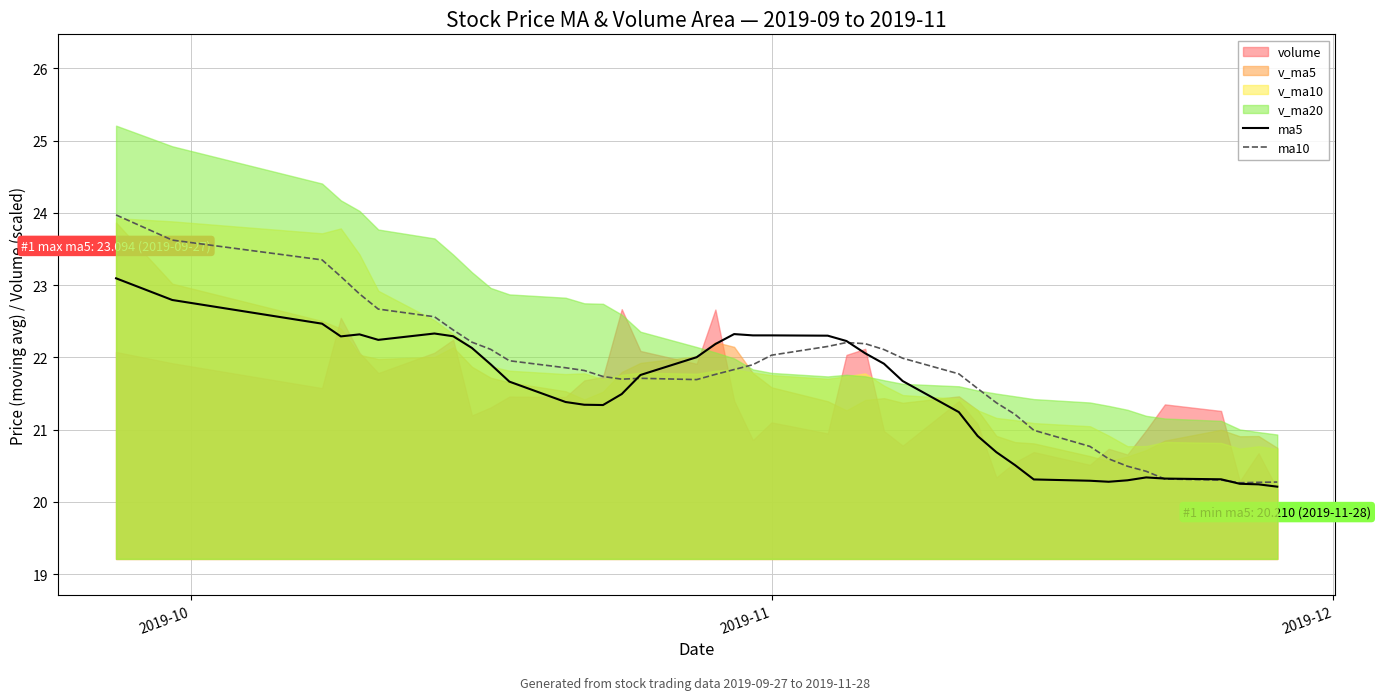

What is the minimum value for ma5?

20.2